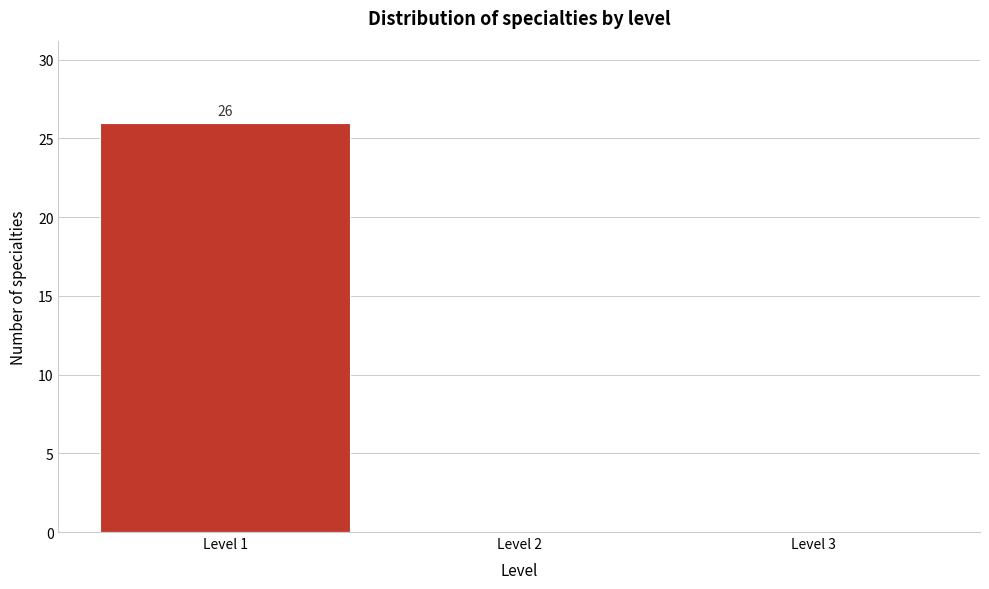

Which range on the x-axis has the tallest bar?

0.5 to 1.5